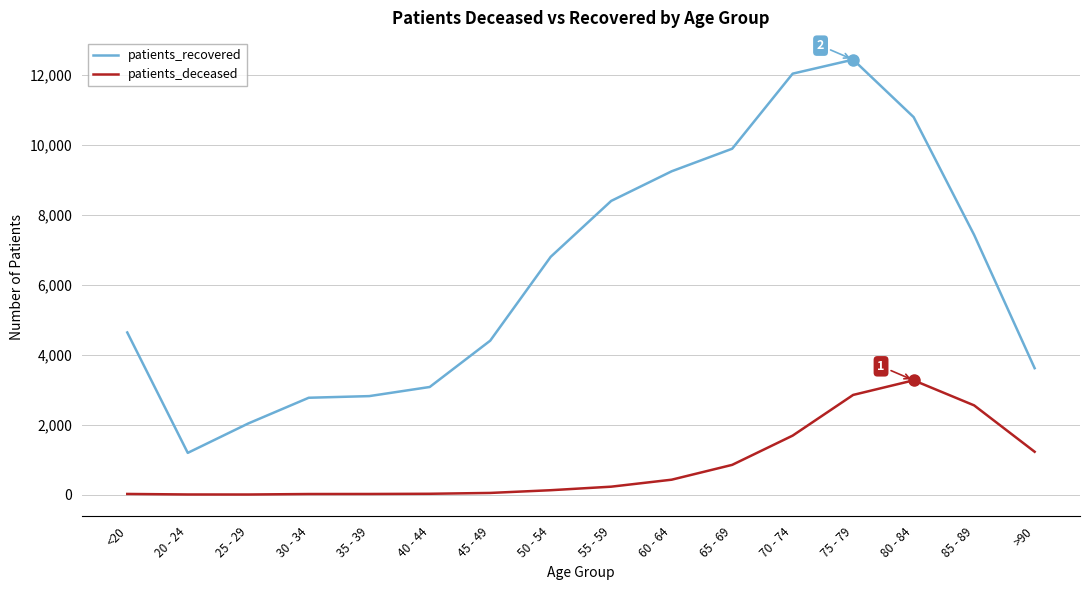

True or false: patients_deceased and patients_recovered intersect in this chart.

False